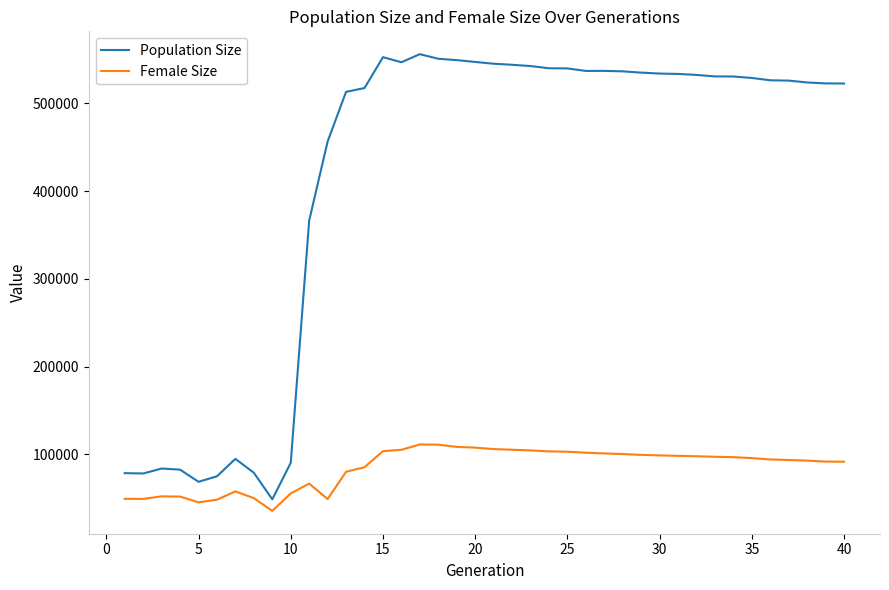

List the series in order of their peak value, lowest first.

Female Size, Population Size